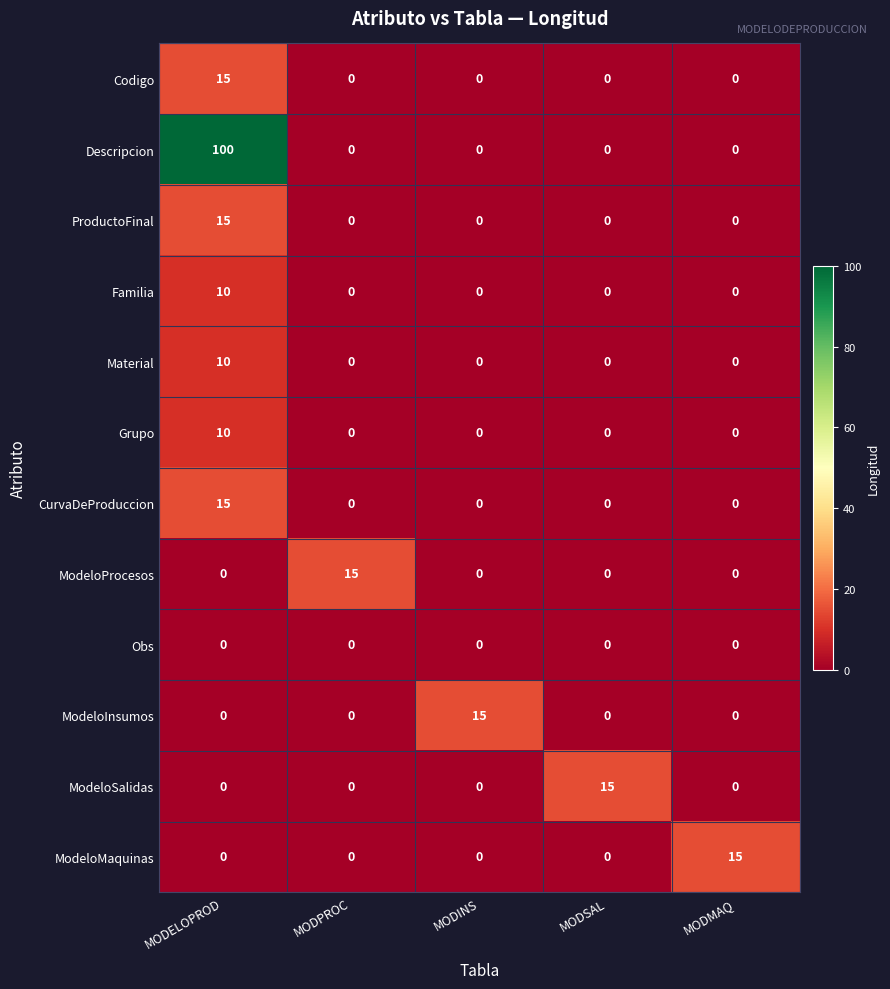

At which category is the sum across all series the highest?

MODELOPROD